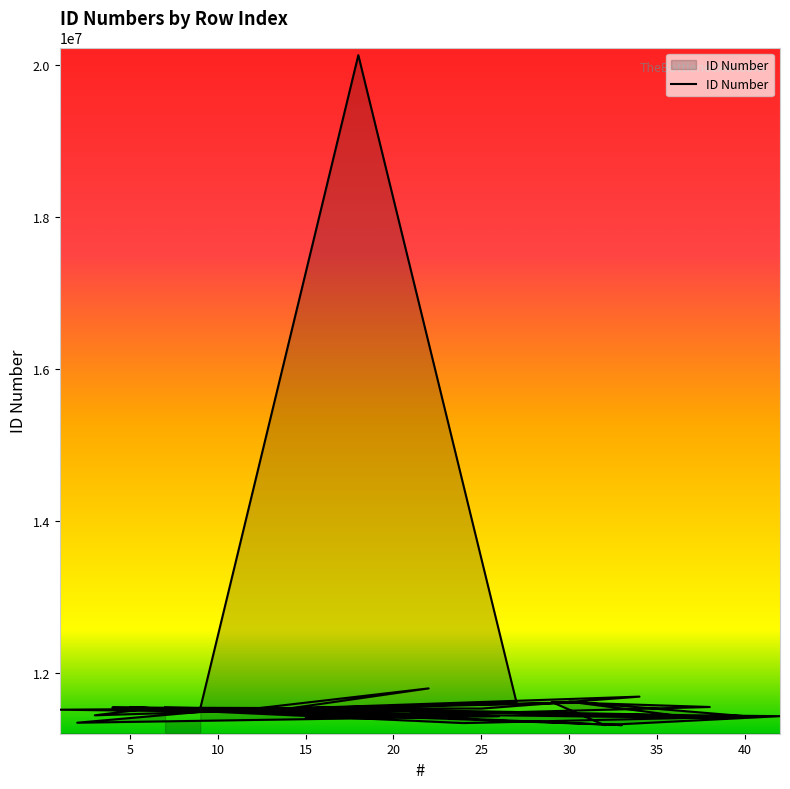

The value at 23 is 3201072. True or false?

False